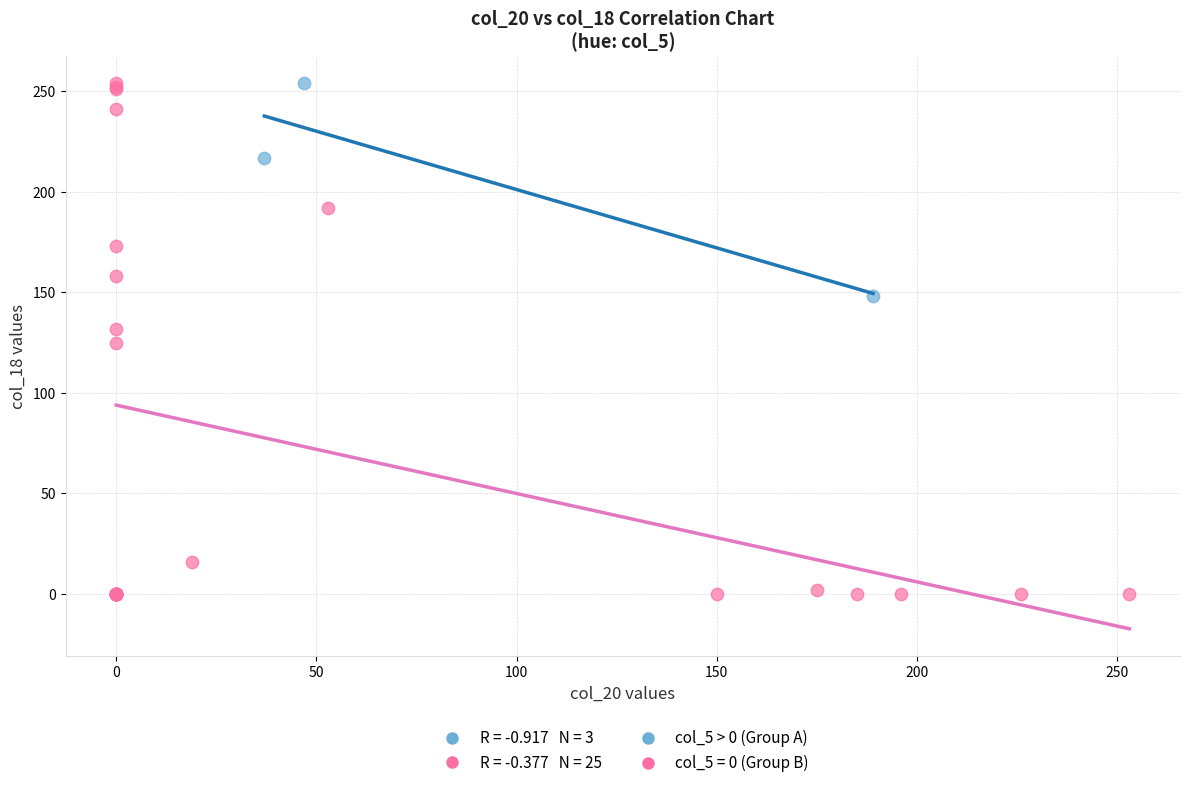

Which series has the largest Y range (max minus min)?

col_5 = 0 (Group B)